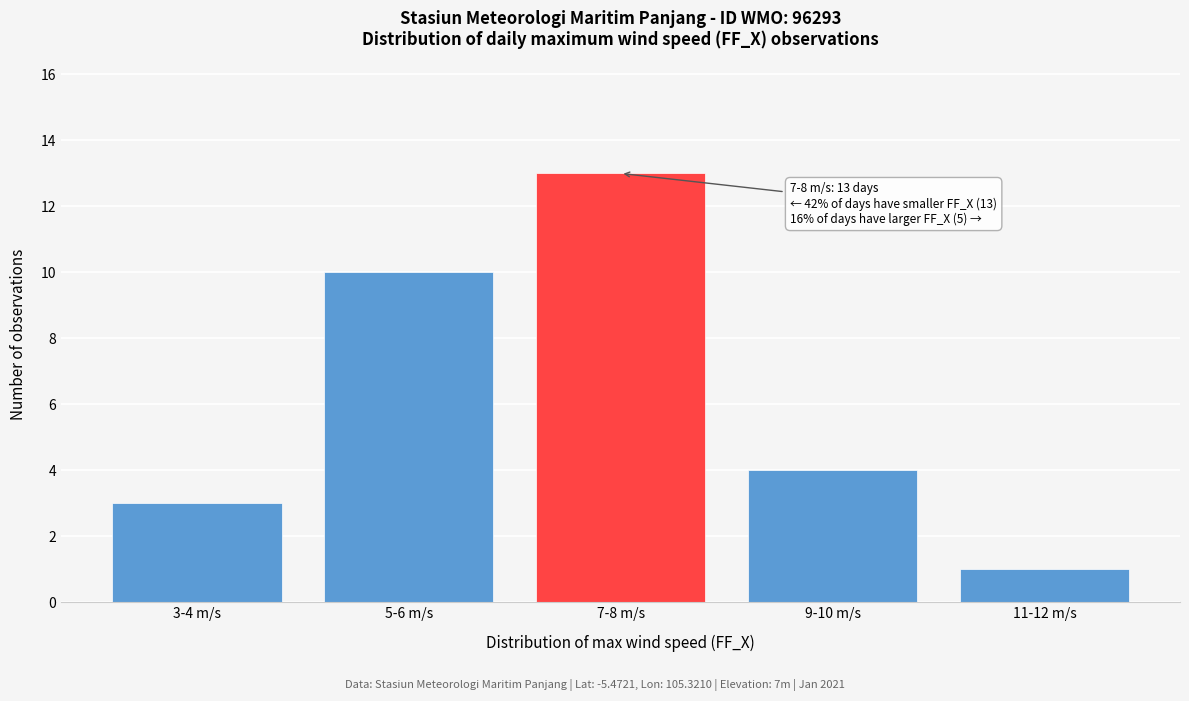

Reading right to left, list all the values displayed in this chart.

11-12 m/s=1	9-10 m/s=4	7-8 m/s=13	5-6 m/s=10	3-4 m/s=3